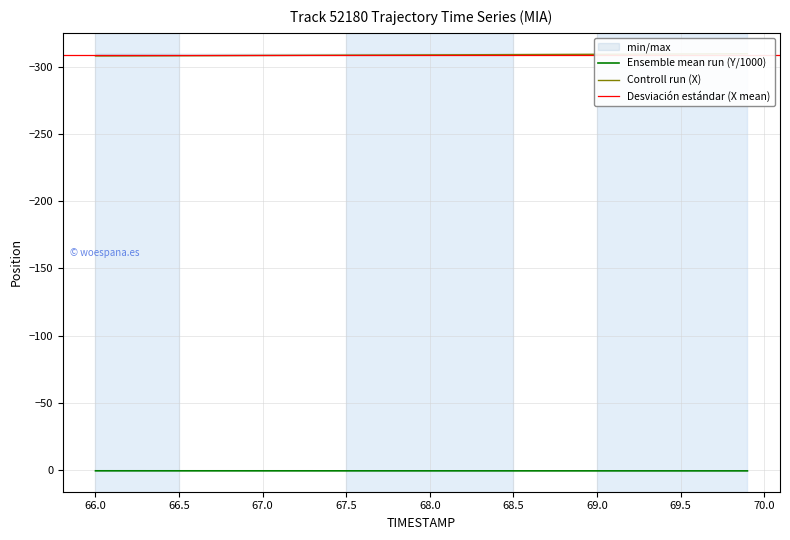

The value of X at 26 is -427.1. True or false?

False